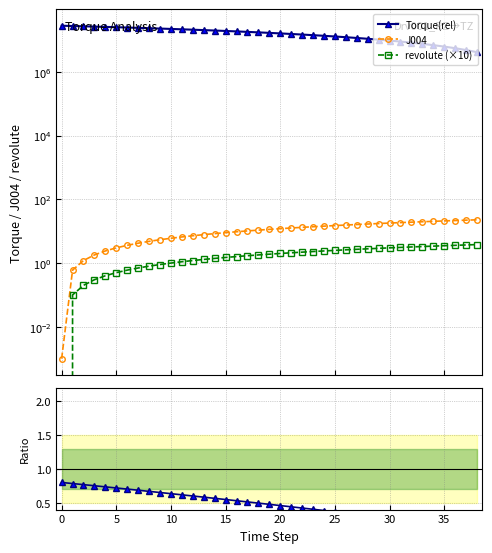

Is the value of J004 ratio at 38 greater than the value of Torque ratio at 36?

No